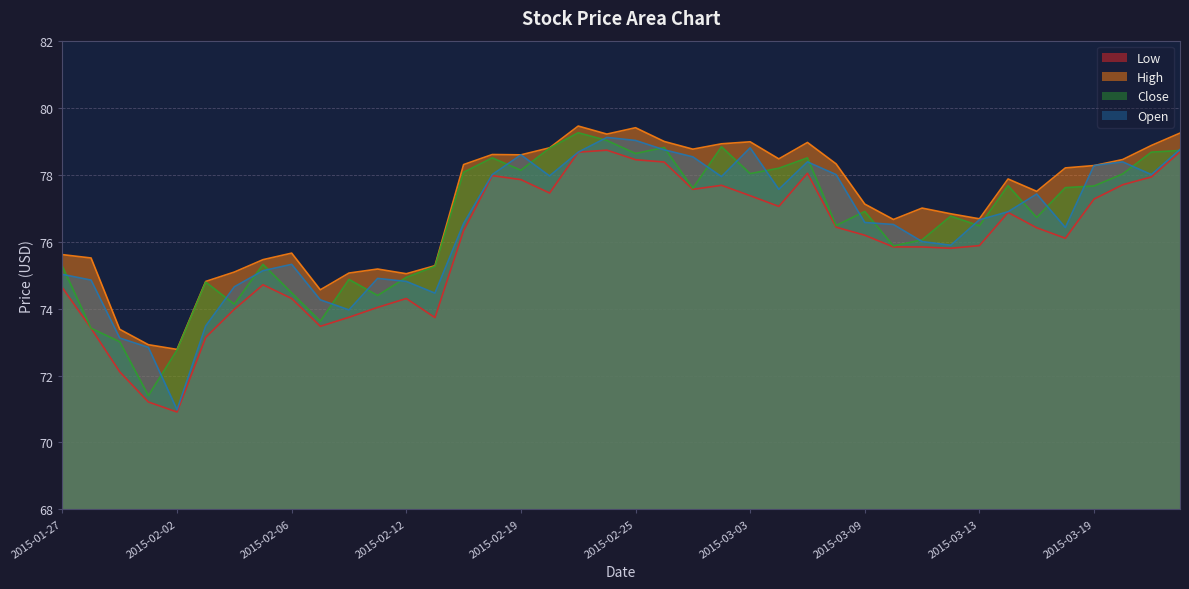

Count the number of categories in the chart.

40